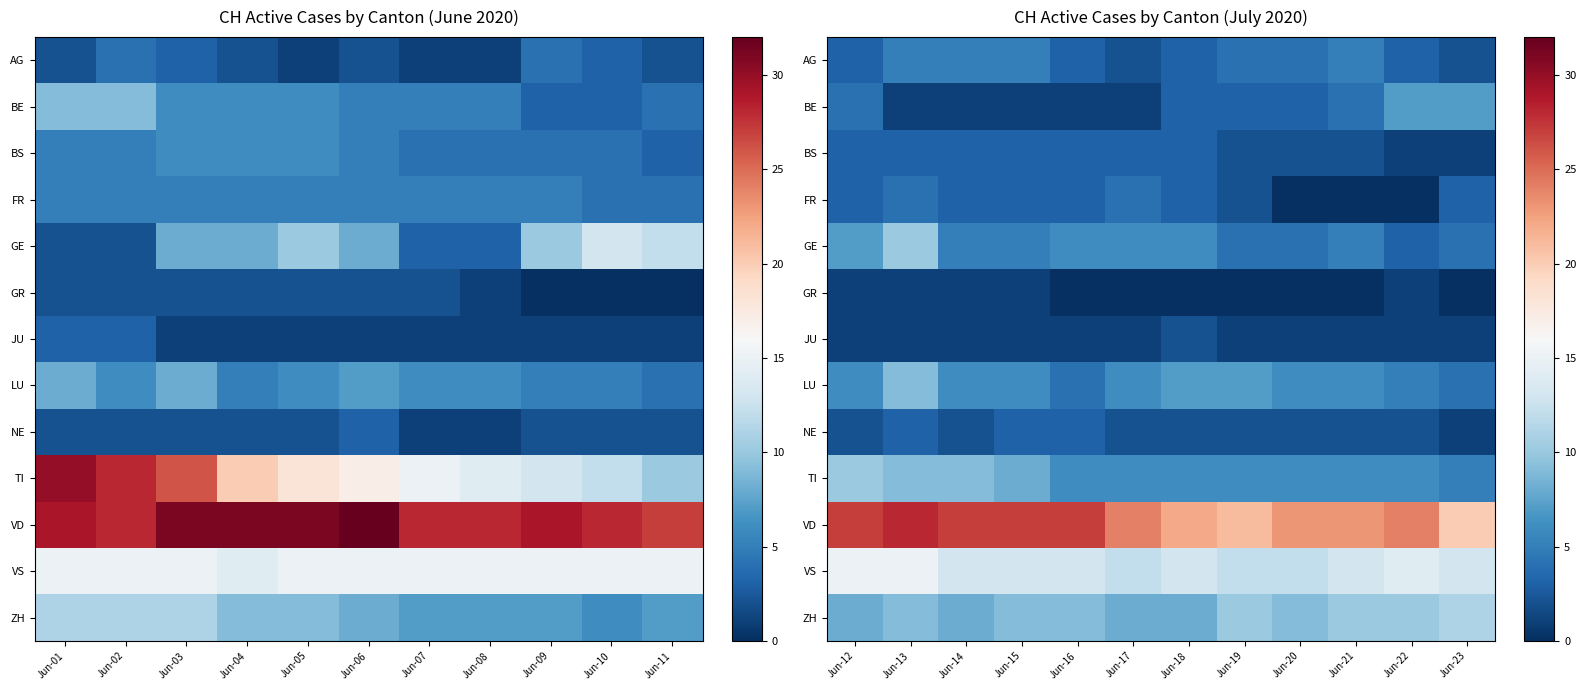

At which label does VS reach its peak?

Jun-12